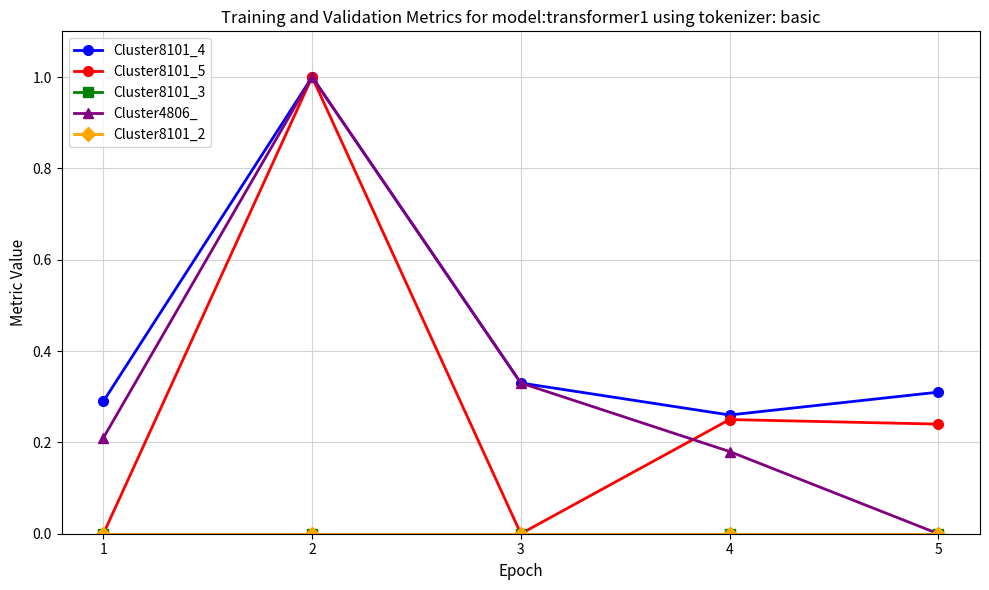

What is the value of the Cluster8101_4 point at the 3rd from the left?

0.3